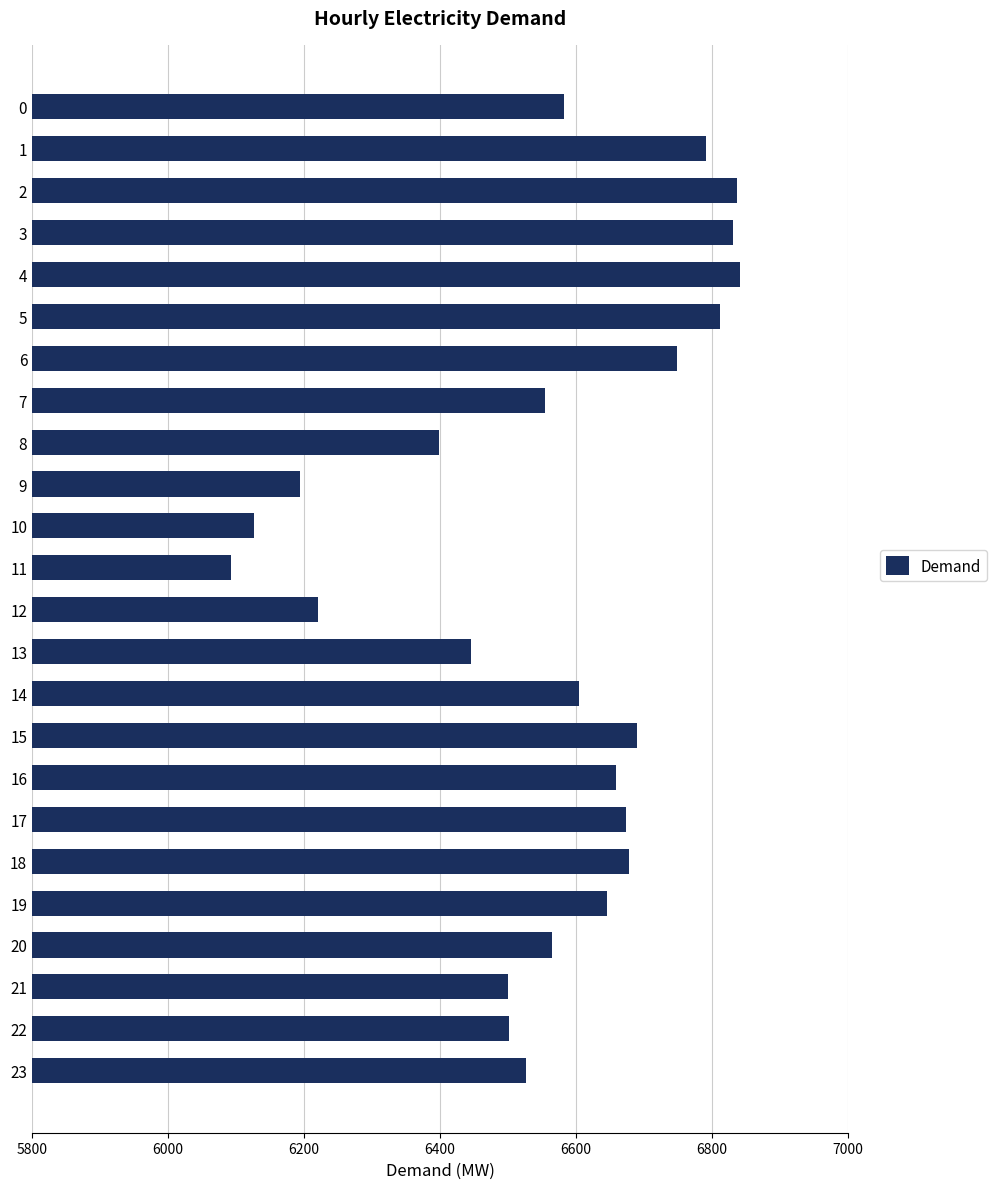

What is the value of the 21st bar from the top?

6564